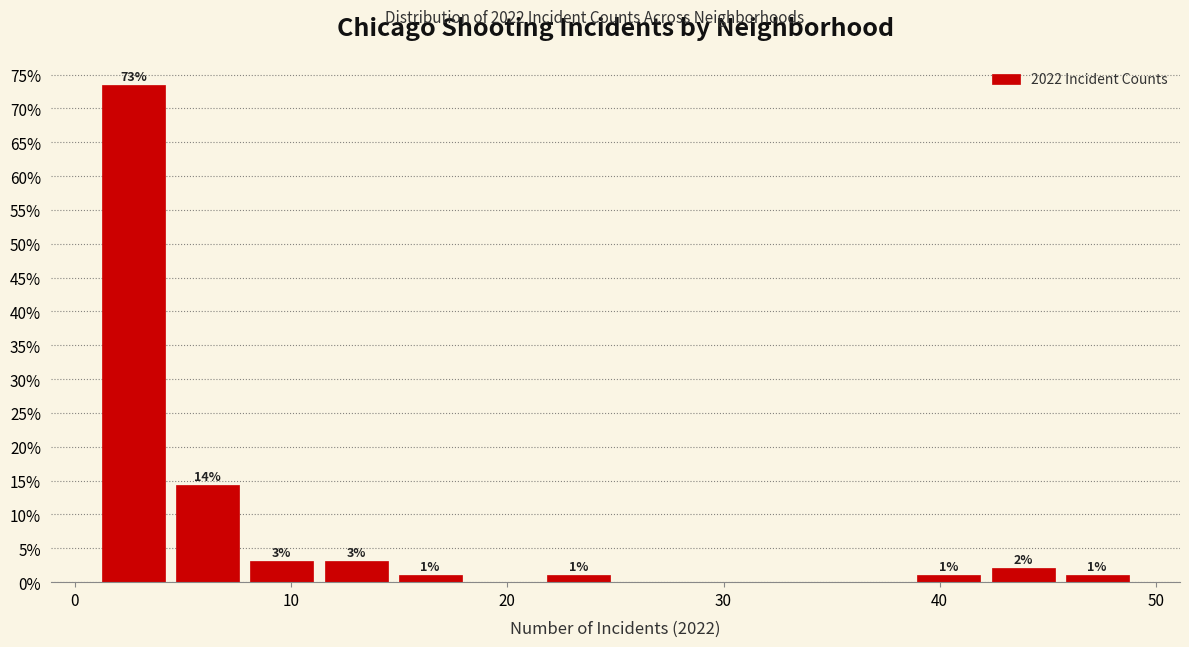

Around what value on the x-axis is the tallest bar? Give the approximate position of its centre, as read against the axis.

3